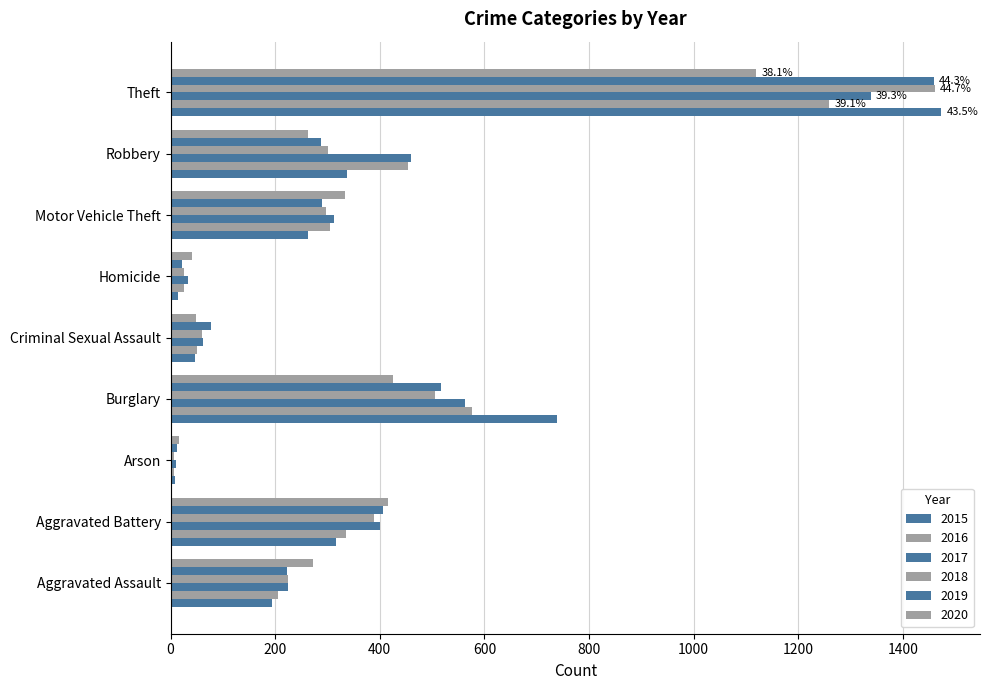

What is the difference between the highest and lowest values at Aggravated Assault?

79